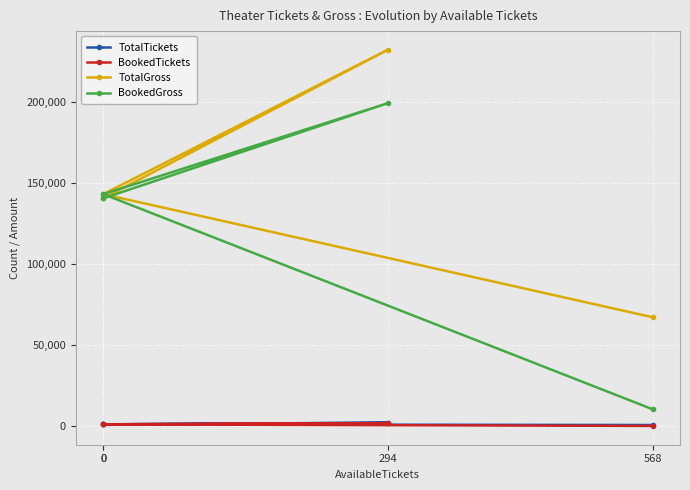

What is the total value across all series at 0?

288440